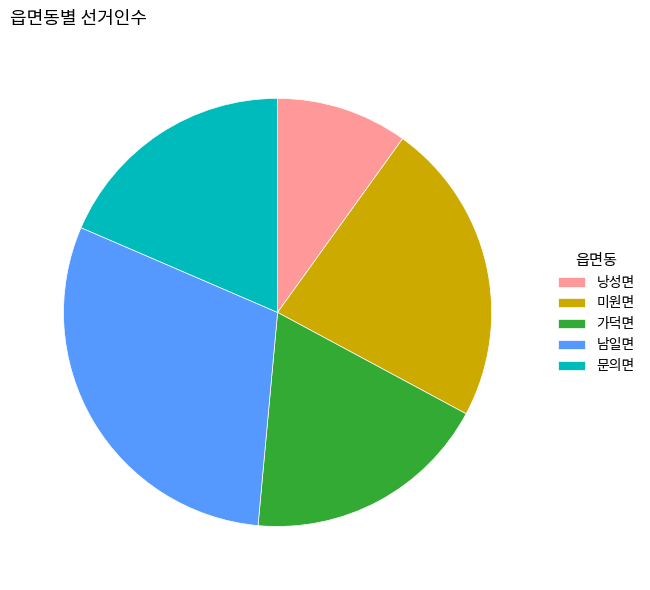

Approximately how many times larger is the value at 가덕면 compared to 미원면?

0.8